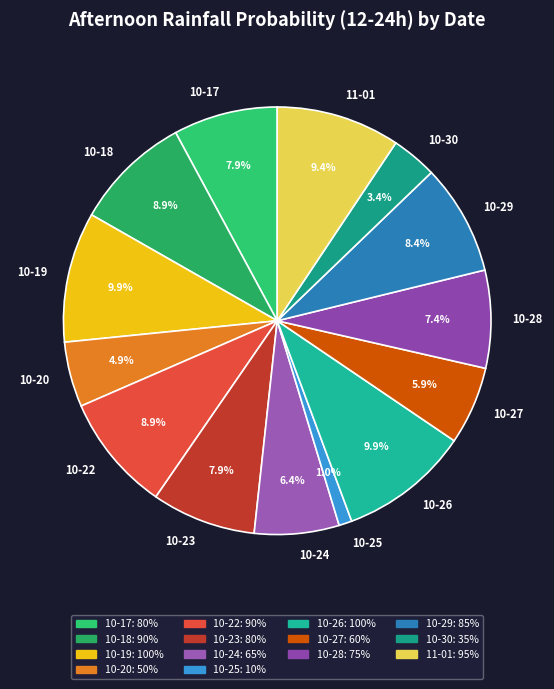

Which category has the smallest portion of the pie?

10-25